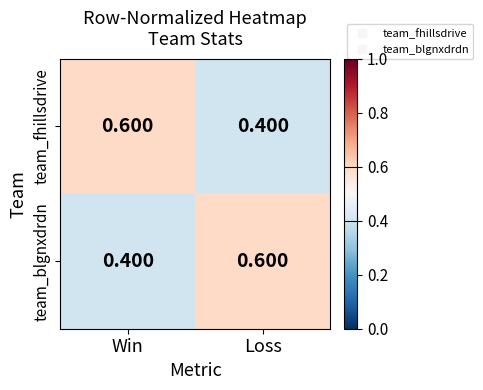

At Win, list the series in order from largest to smallest.

team_fhillsdrive, team_blgnxdrdn